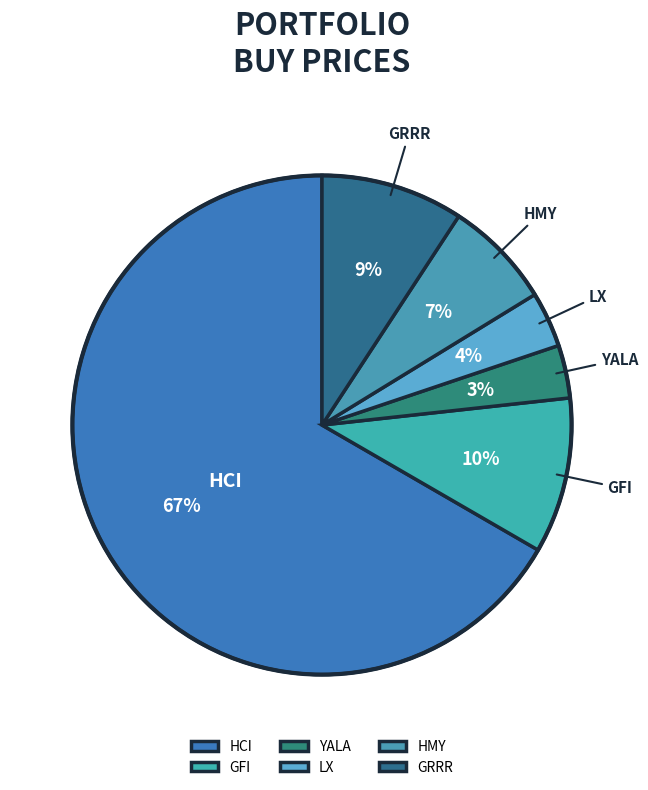

Does HCI represent more than half of the total?

Yes